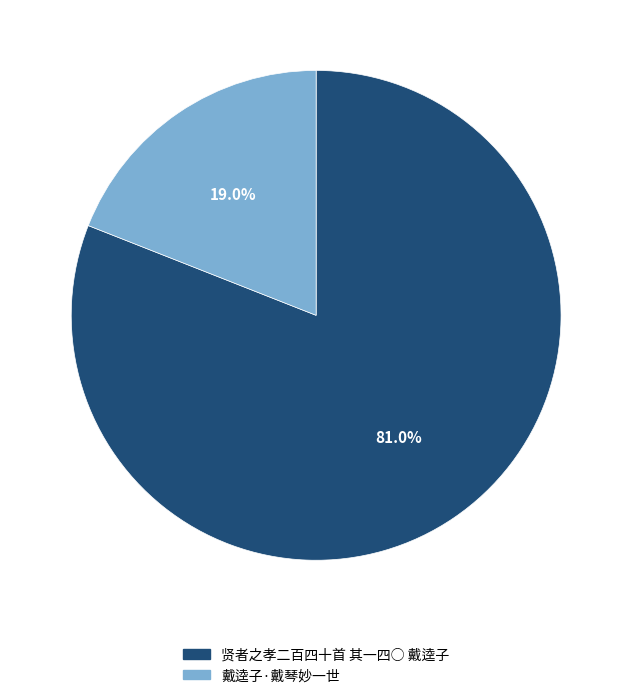

Which slice is the largest?

贤者之孝二百四十首 其一四○ 戴逵子